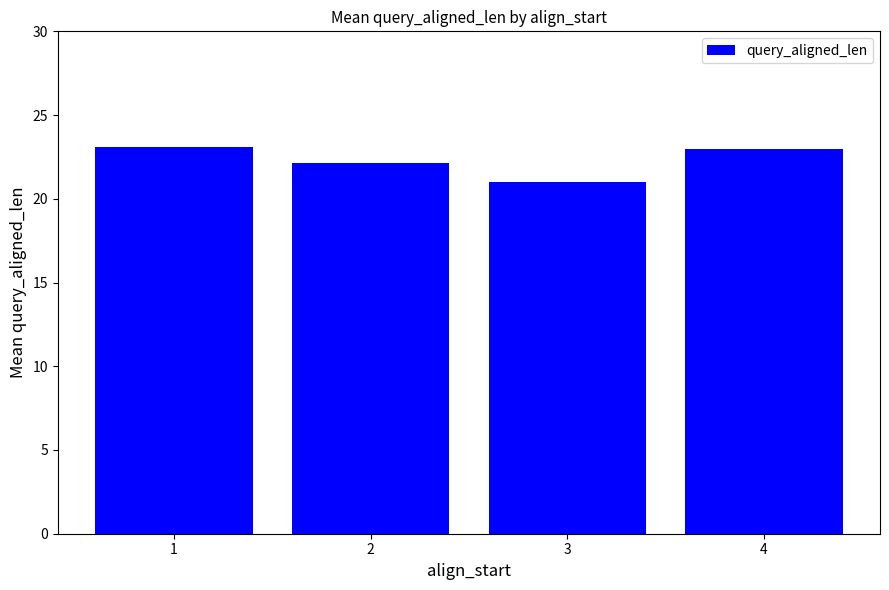

What is the ratio of the value at 3 to the value at 2?

0.9